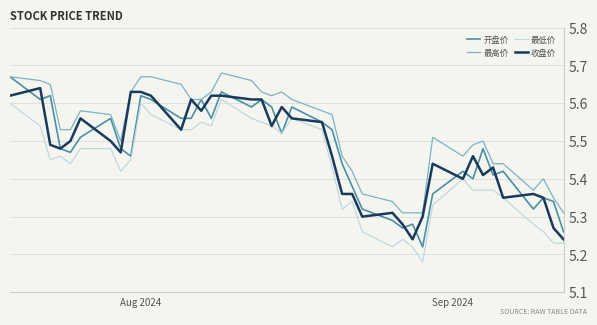

Which series has the widest spread of values?

开盘价